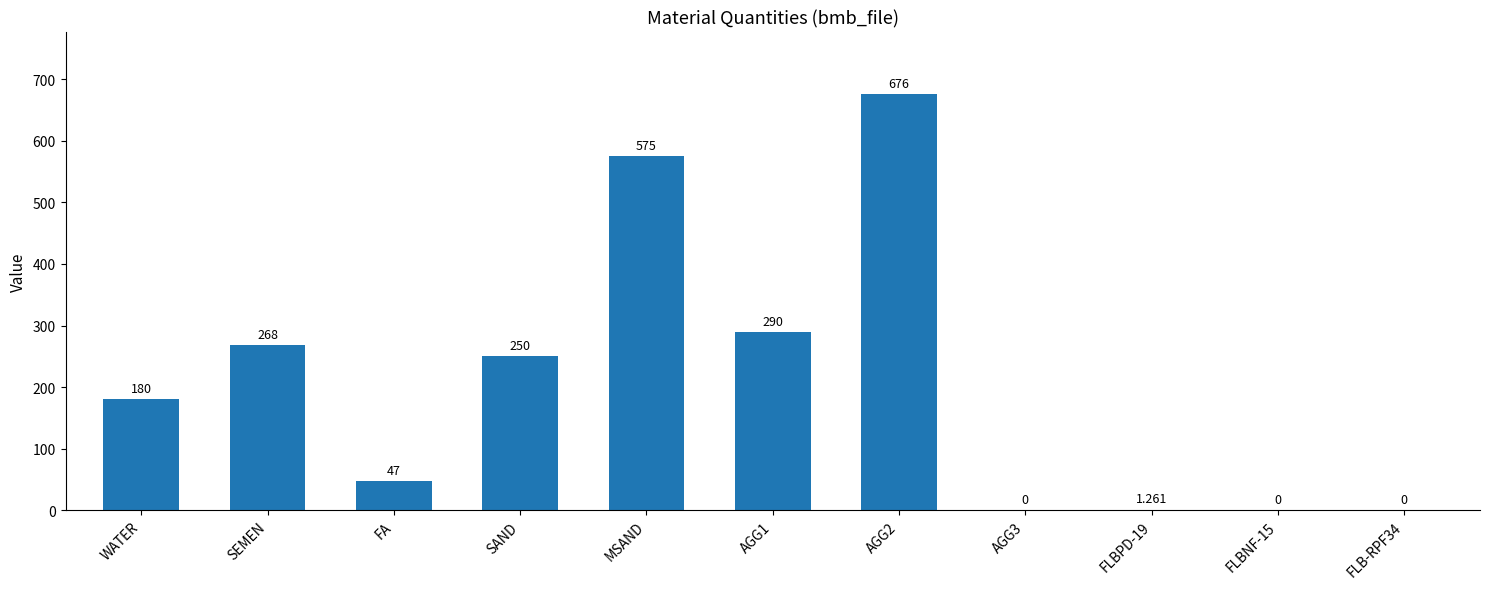

How many categories are shown in the chart?

11